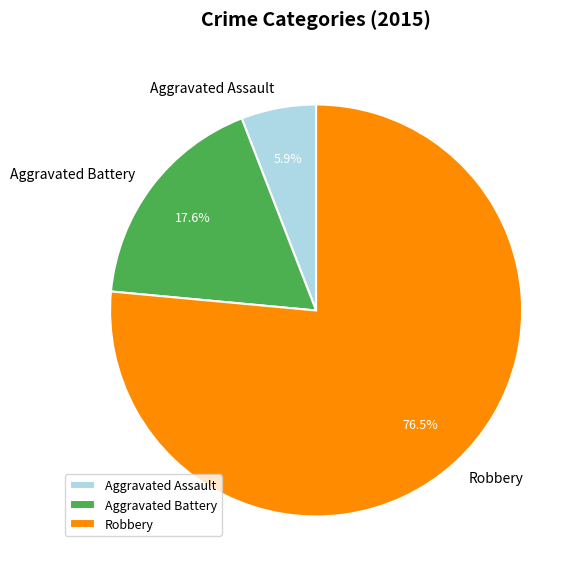

Approximately how many times larger is the value at Aggravated Battery compared to Aggravated Assault?

3.0